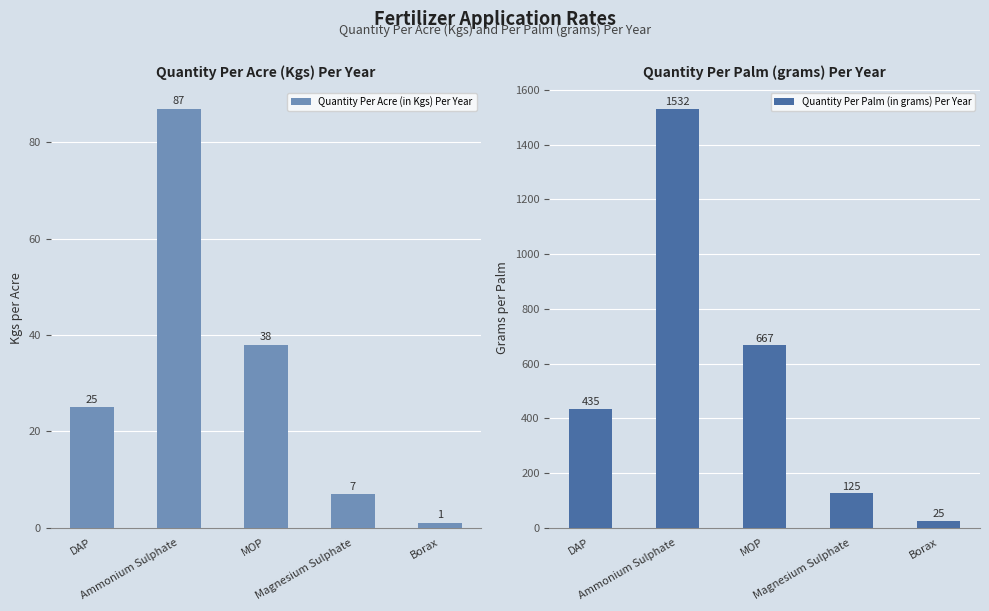

What is the difference between the second highest and second lowest values in the Quantity Per Acre (in Kgs) Per Year series?

31